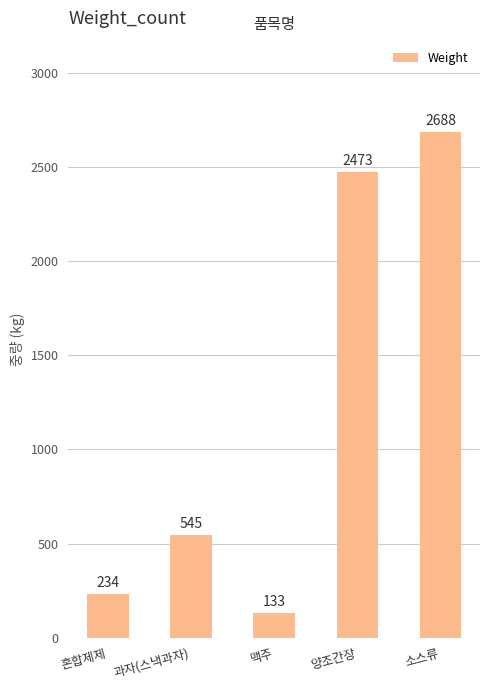

How many bars are there in total?

5